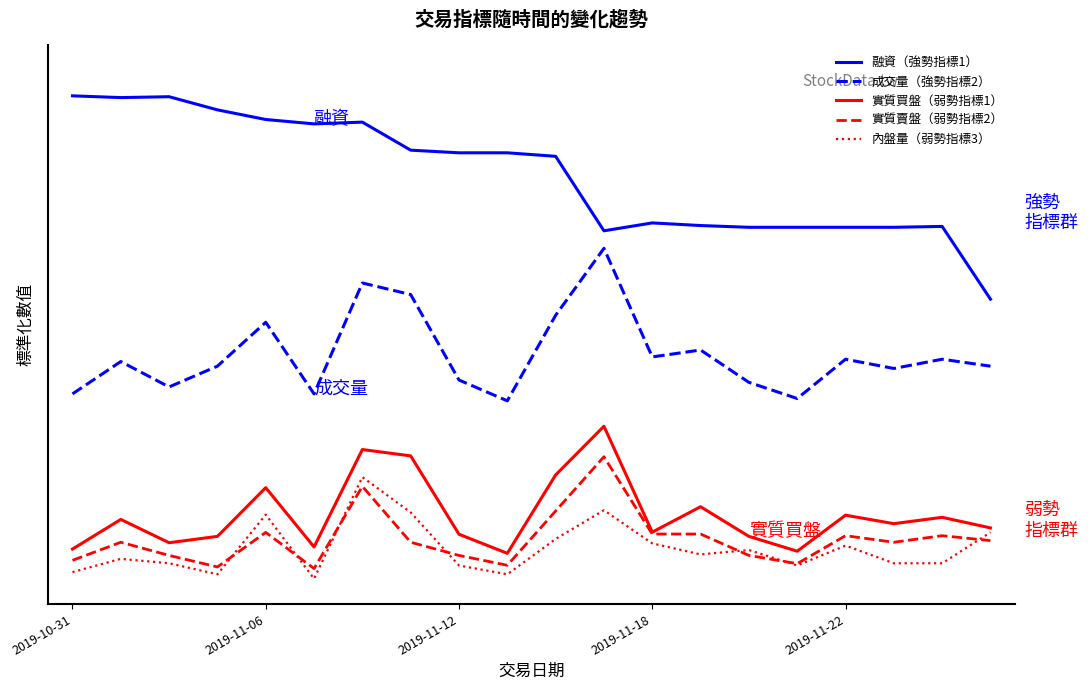

At how many categories does at least one series exceed 0?

20